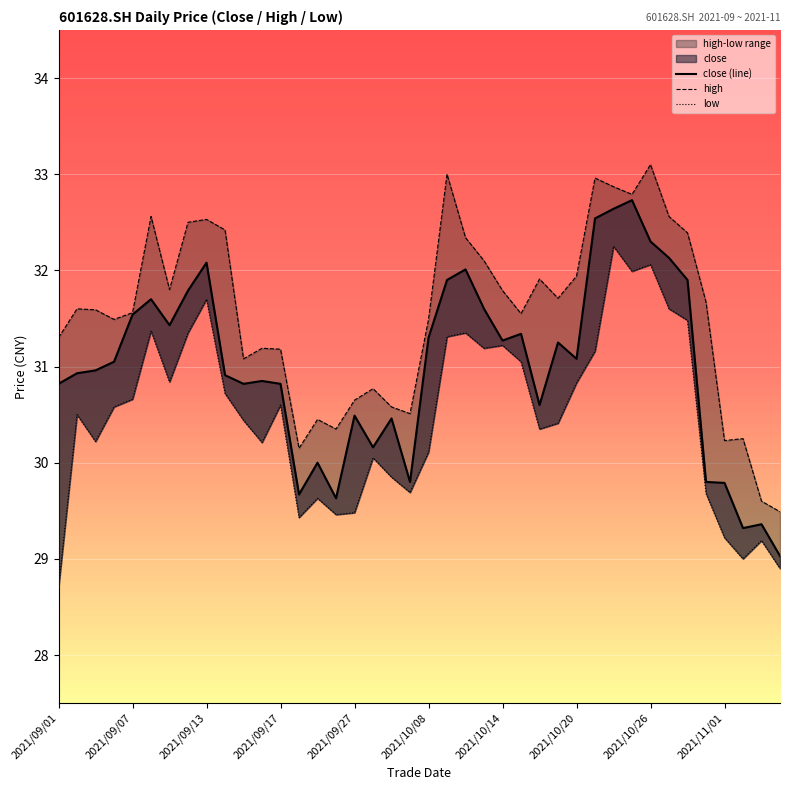

What is the difference between the second highest and minimum values in the close (line) series?

3.6